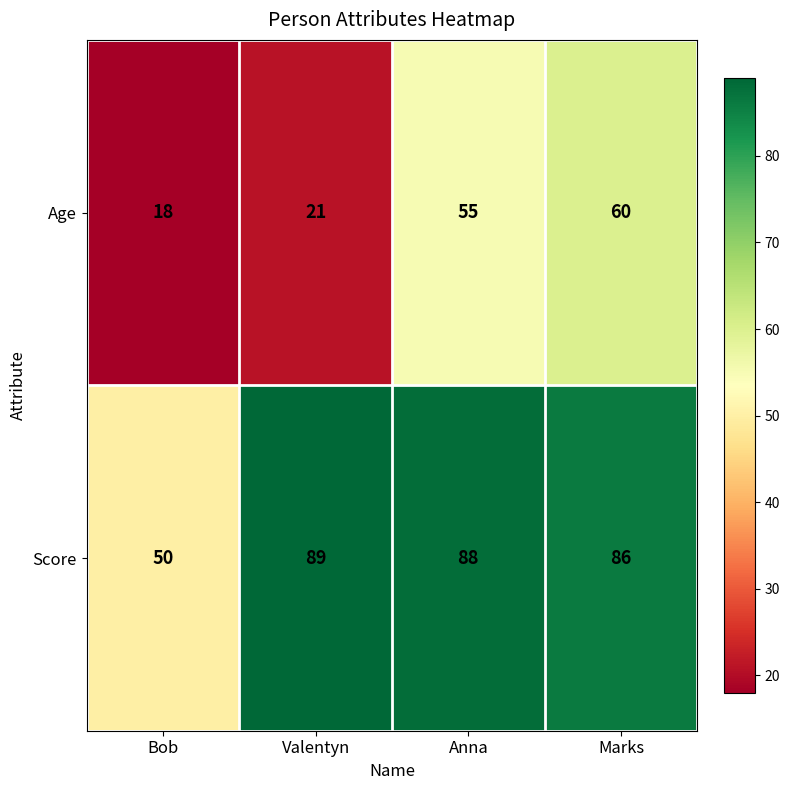

Count the number of categories in the chart.

4